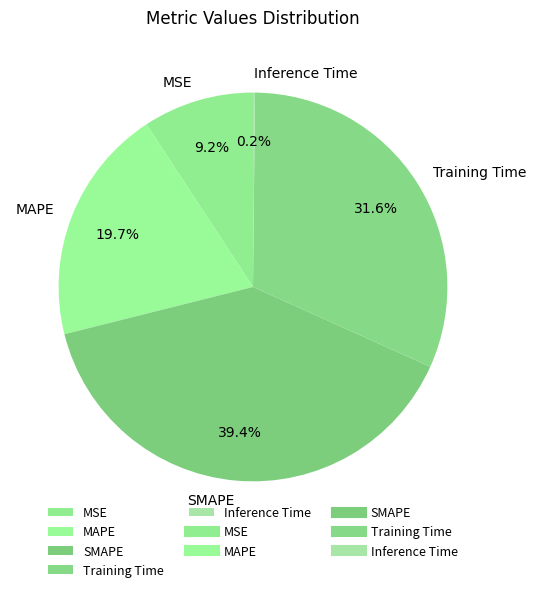

Between MSE and SMAPE, which is larger?

SMAPE